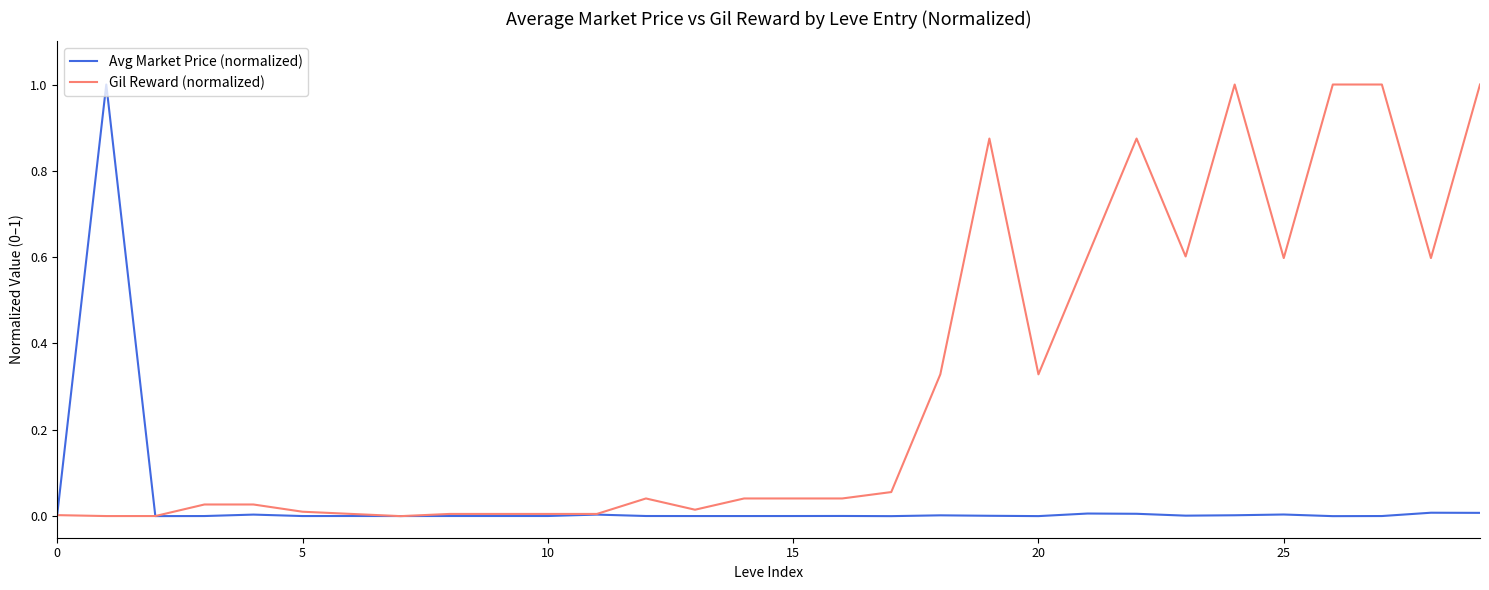

What is the greatest value displayed?

1.0